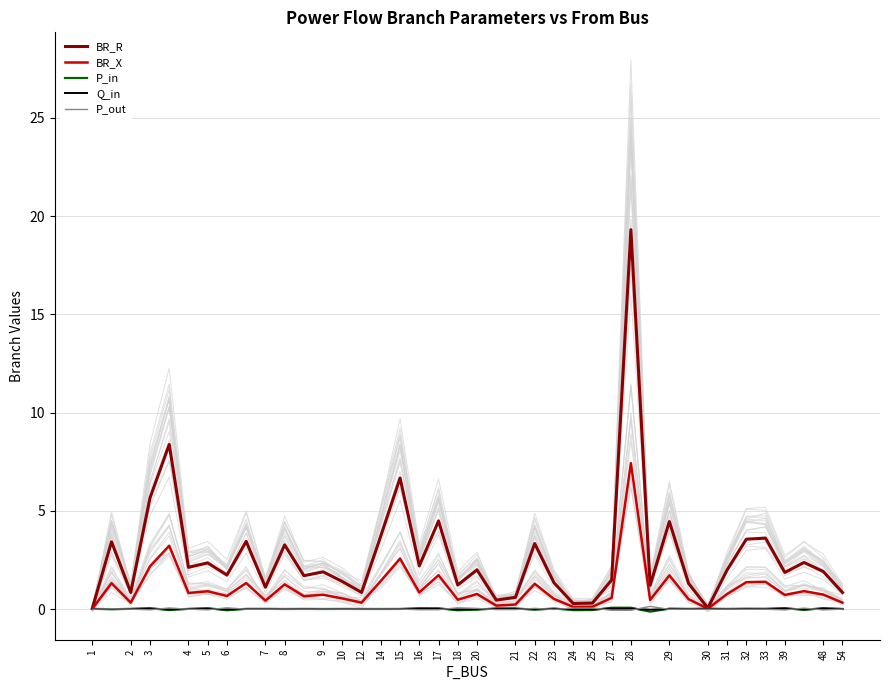

What is the difference between the BR_R values at 32 and 14?

0.2